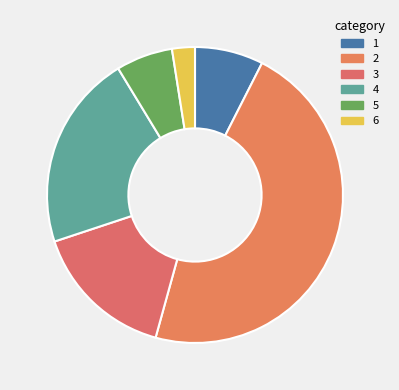

How many segments does this pie chart have?

6